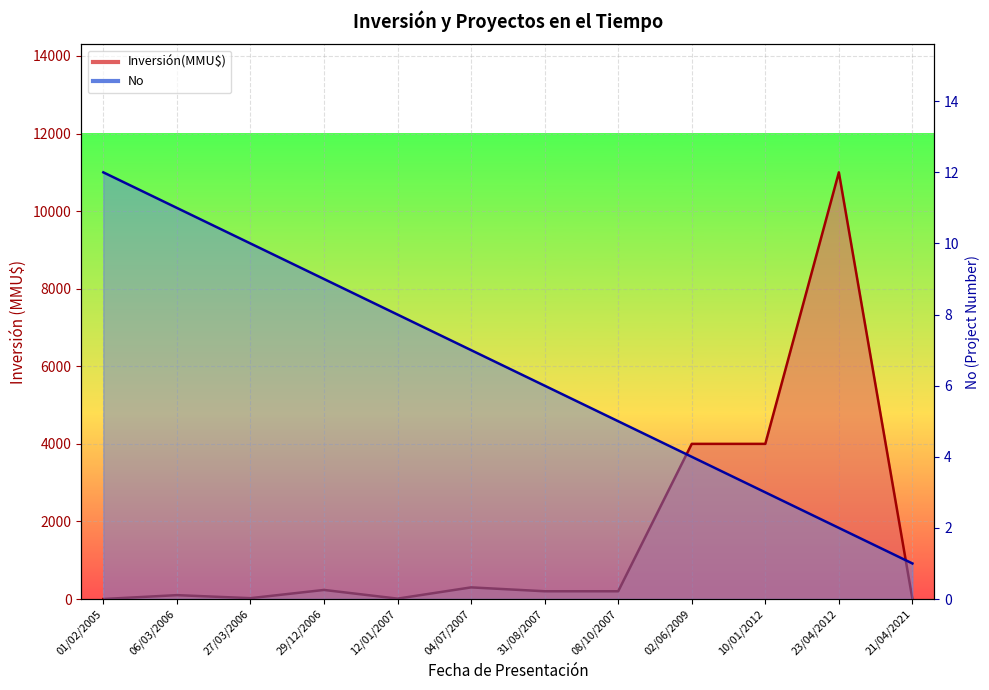

How many data points in No are less than 7?

6